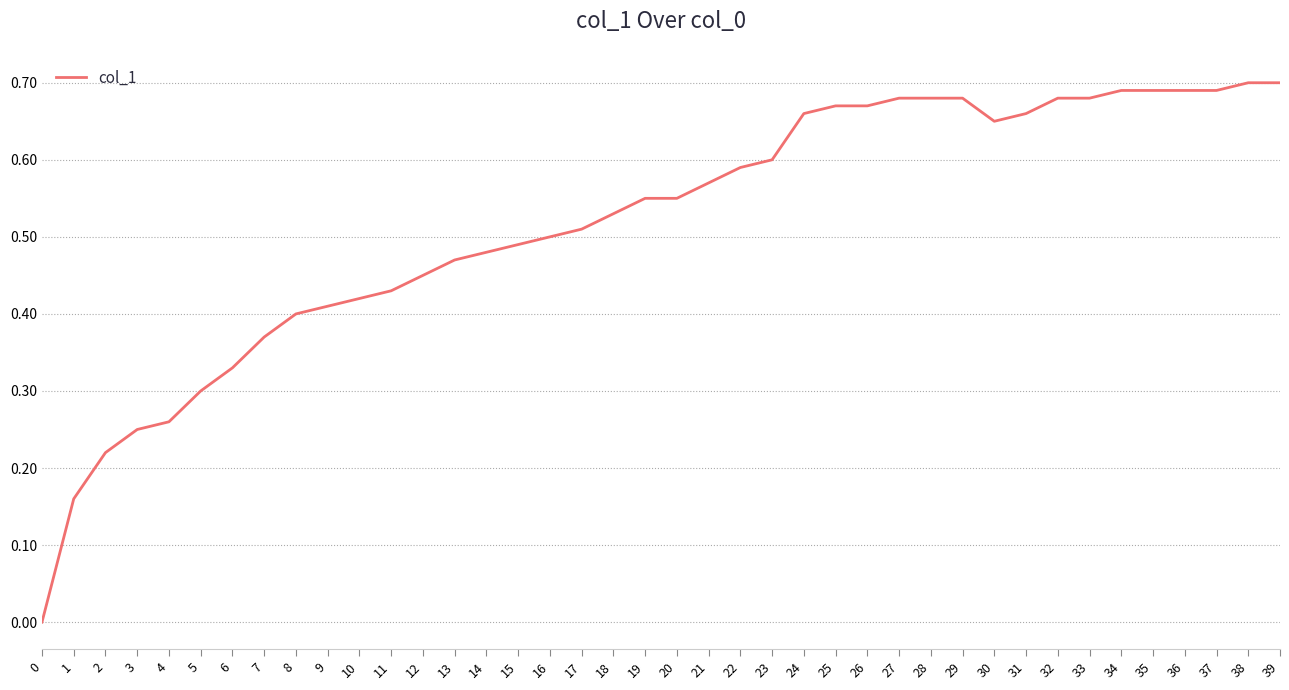

True or false: the data shows 0.4 at 31.

False